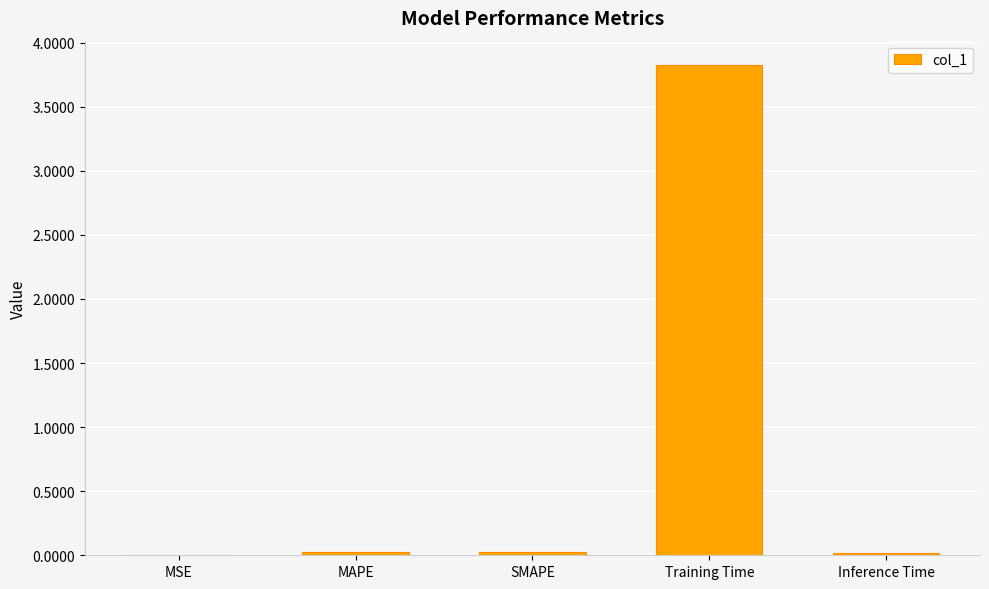

Which label corresponds to the largest value in the chart?

Training Time